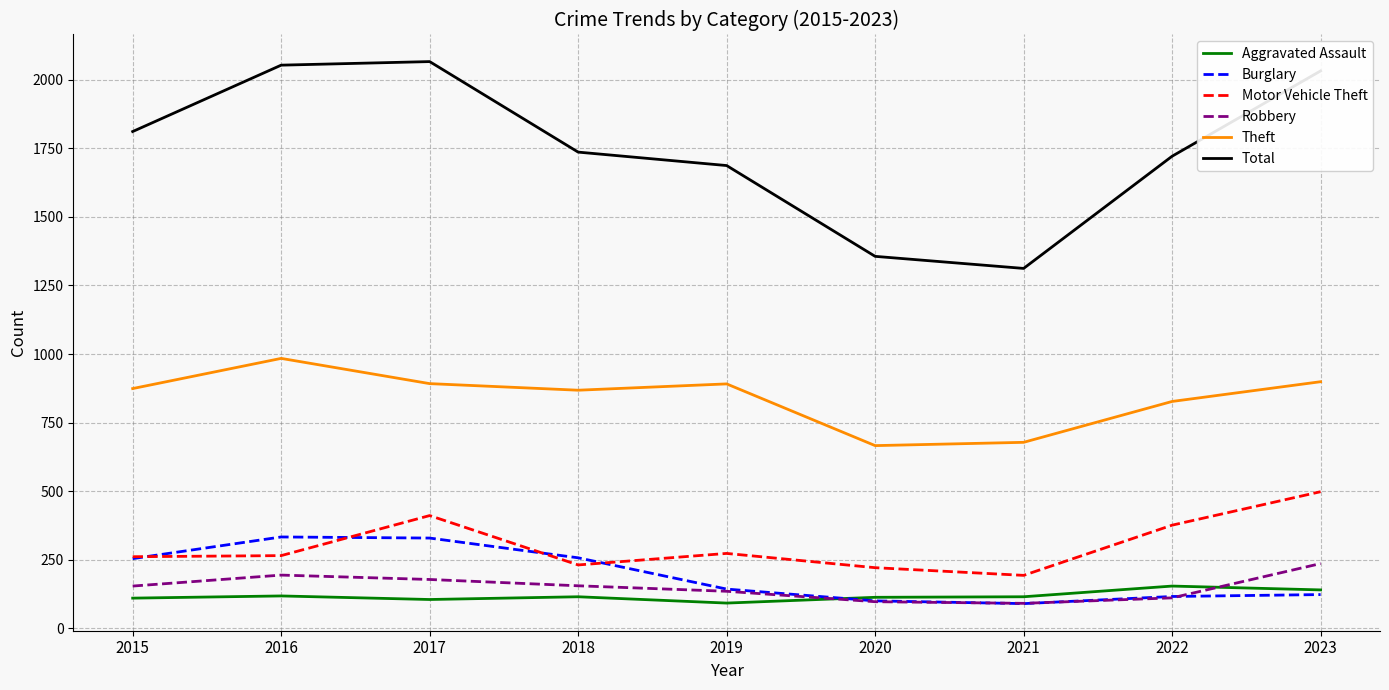

What is the maximum value for Total?

2066